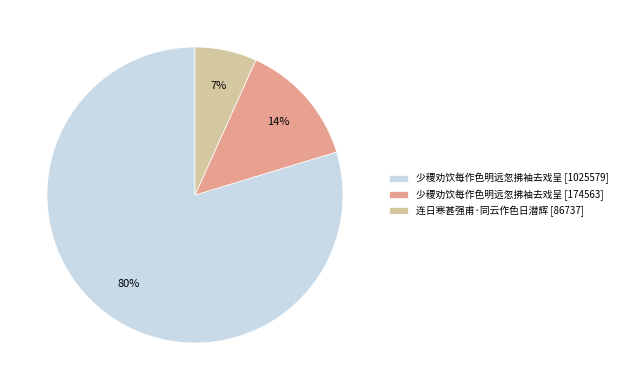

How many segments does this pie chart have?

3